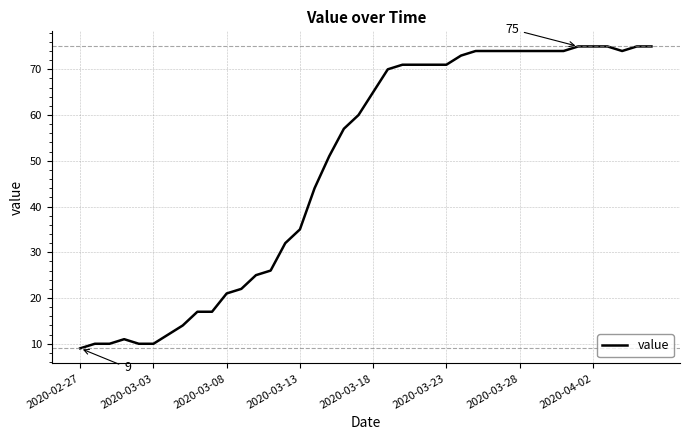

What is the difference between the maximum and minimum values?

66